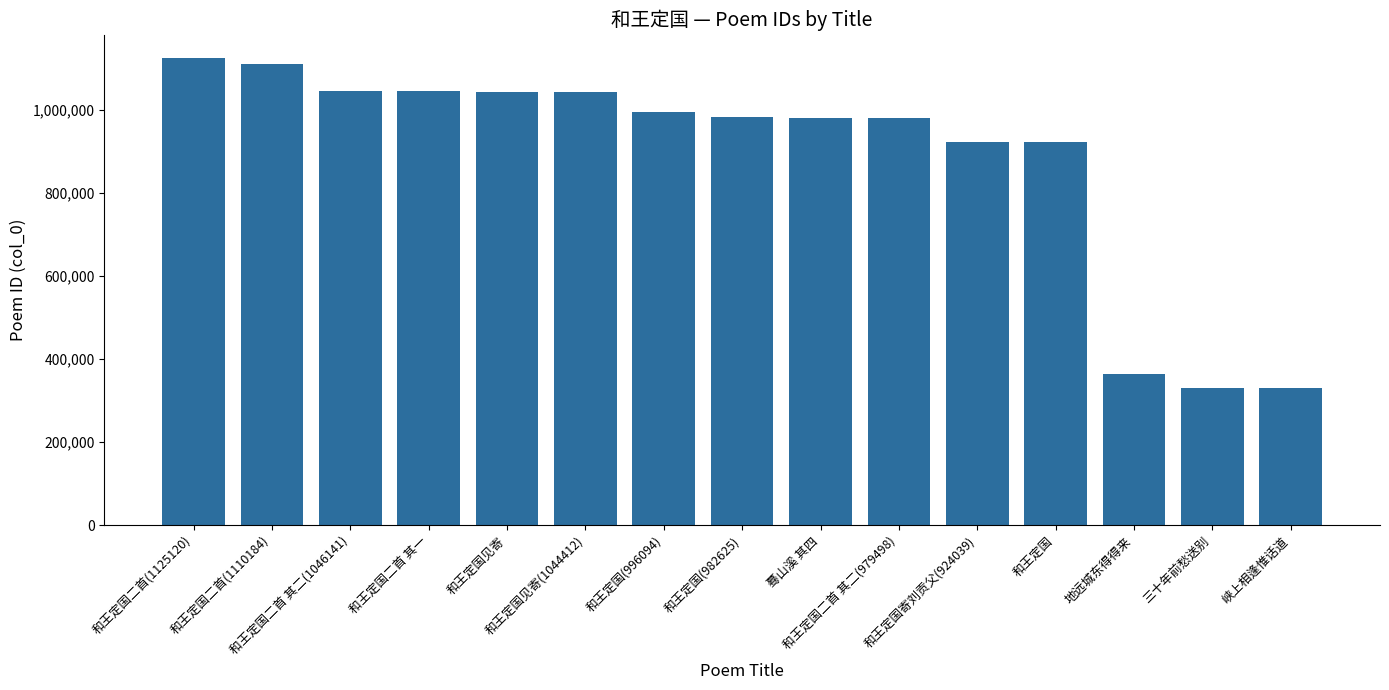

What is the label of the 15th bar from the right?

和王定国二首(1125120)